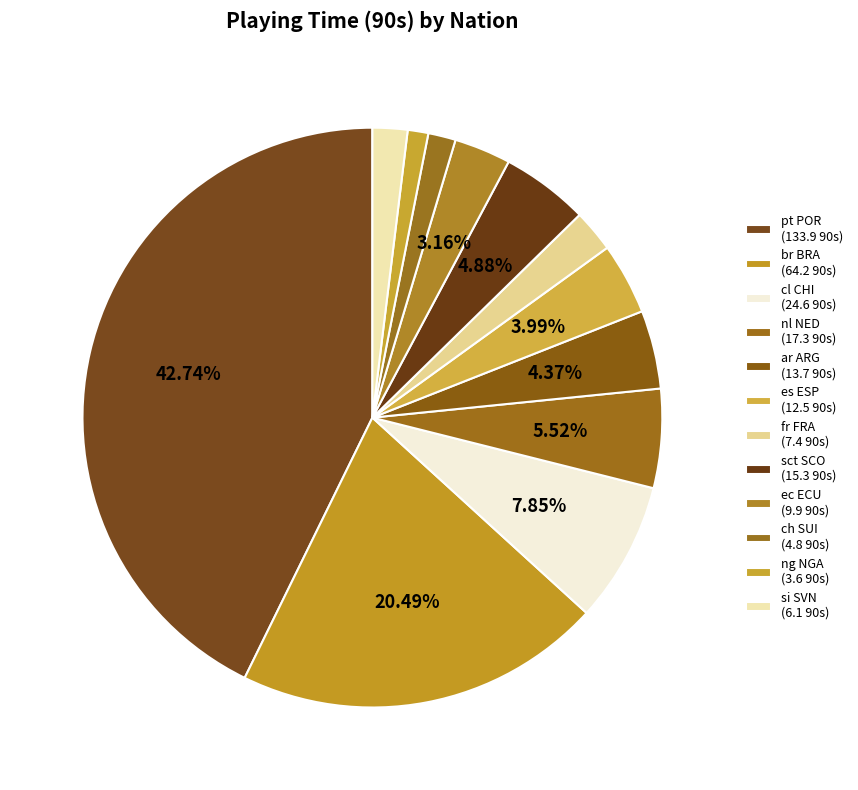

What percentage is the ch SUI slice, to the nearest percent?

2%